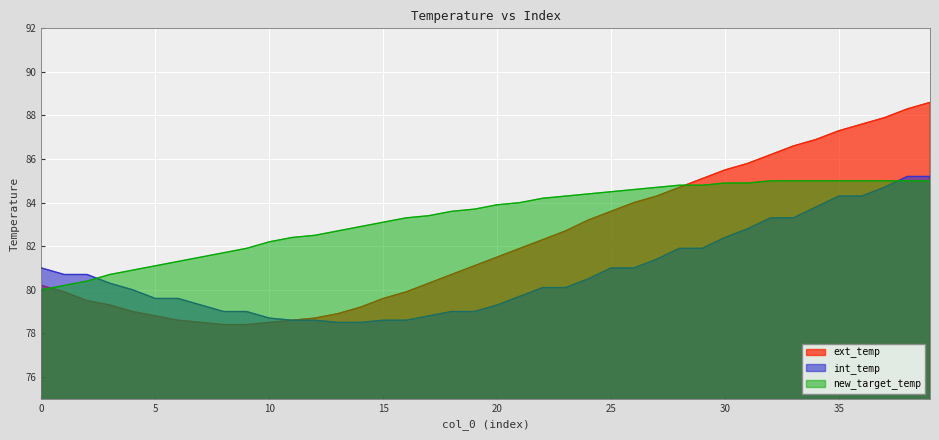

How many intersections are there between int_temp and new_target_temp?

2